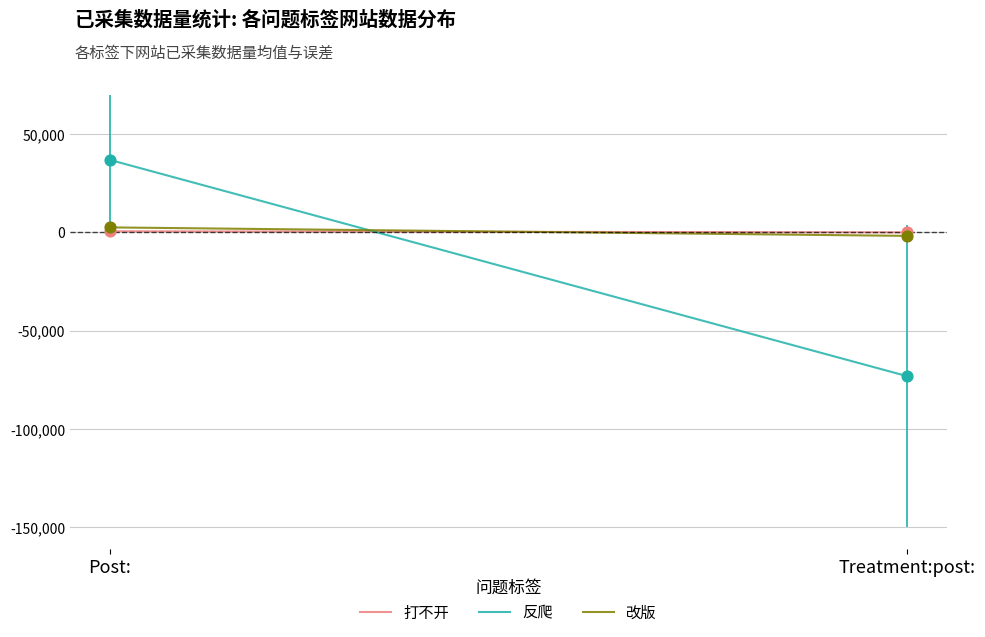

What are all the series names shown in the legend?

打不开, 反爬, 改版